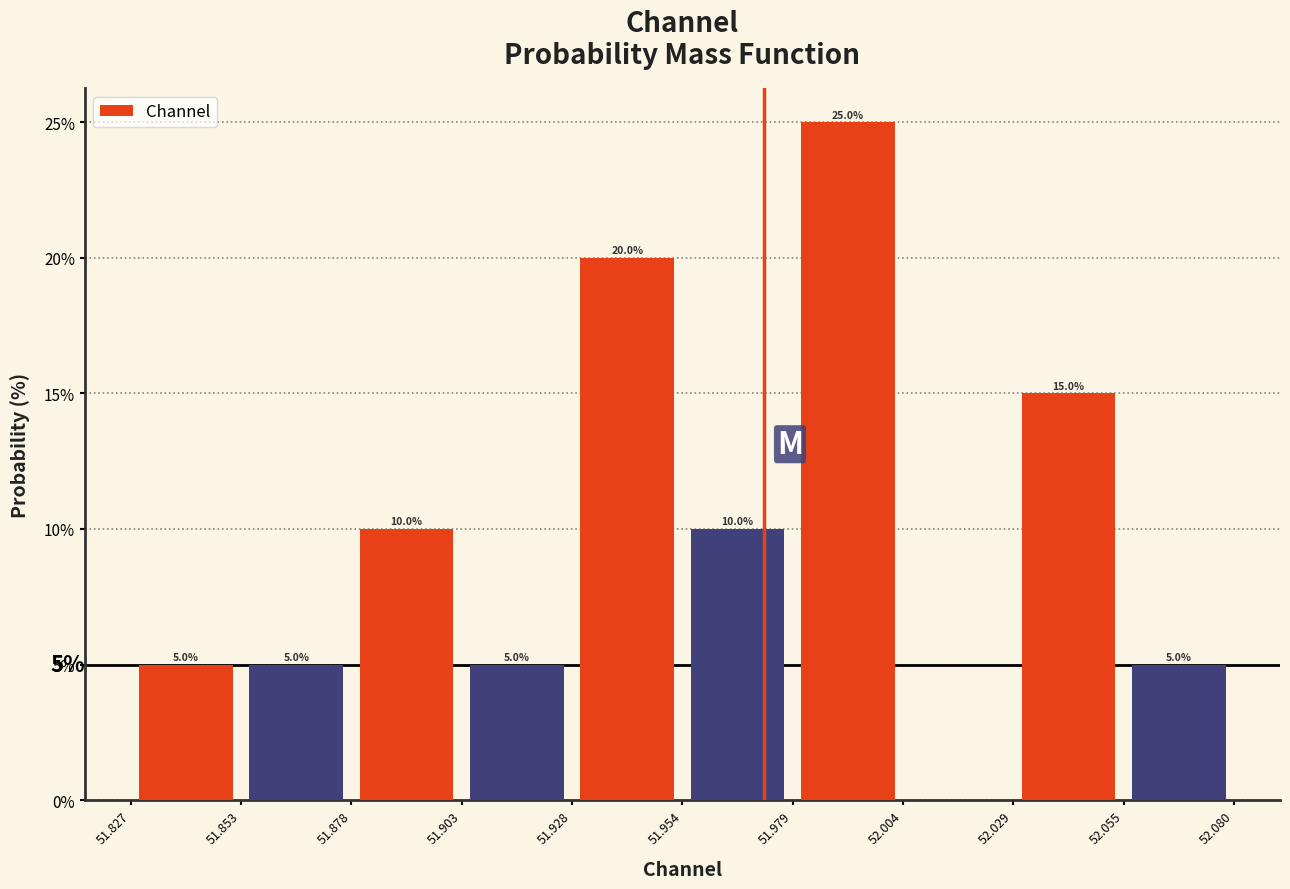

Which range on the x-axis has the tallest bar?

51.979 to 52.004